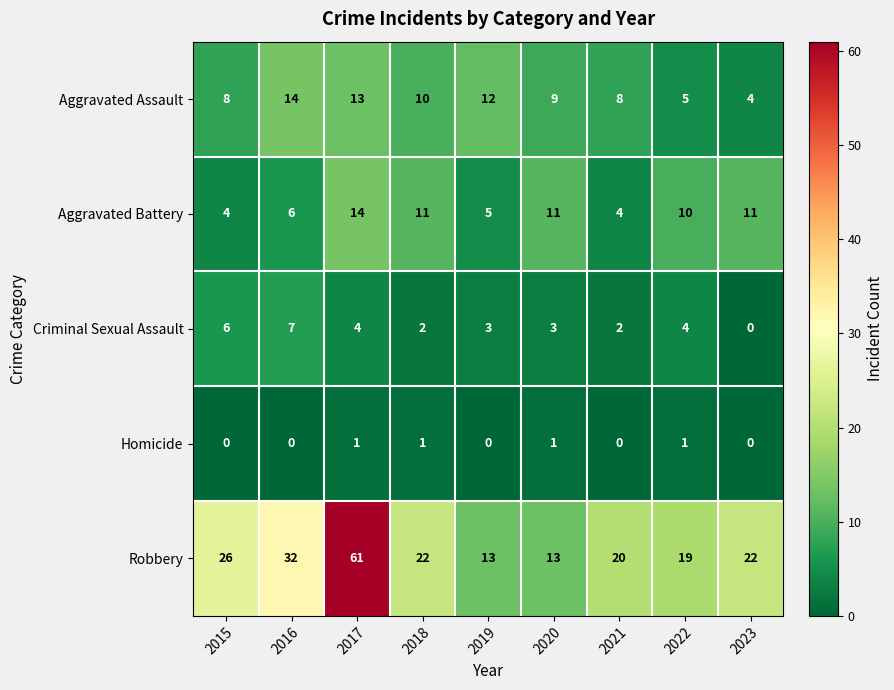

Count the number of data series in this chart.

5